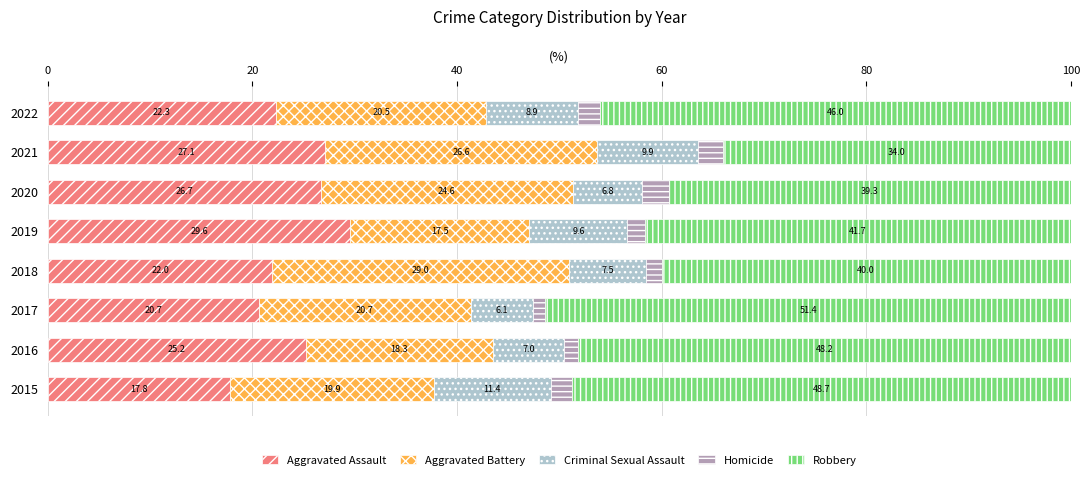

Which category has the highest value in the Aggravated Assault series?

2019